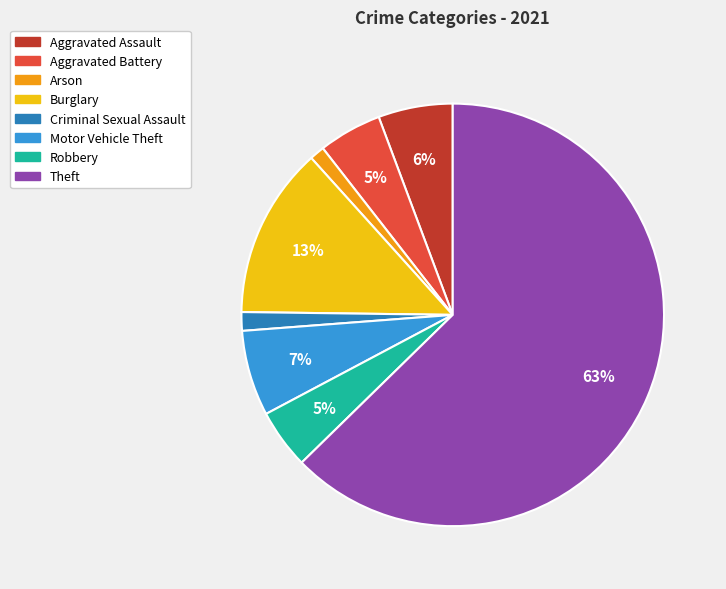

To the nearest percent, what is the difference between the Aggravated Battery and Motor Vehicle Theft slice percentages?

2%